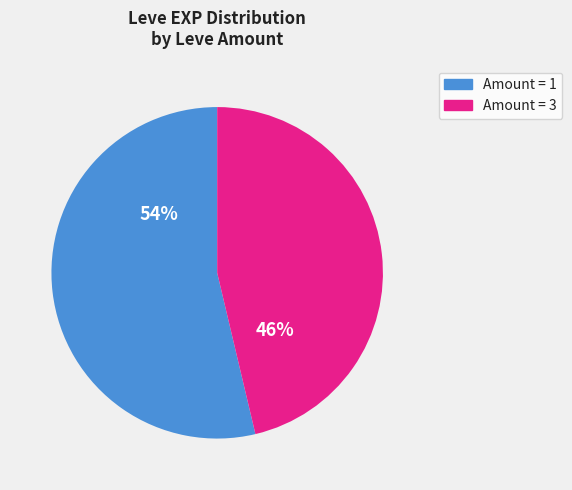

To the nearest percent, what is the average slice percentage?

50%